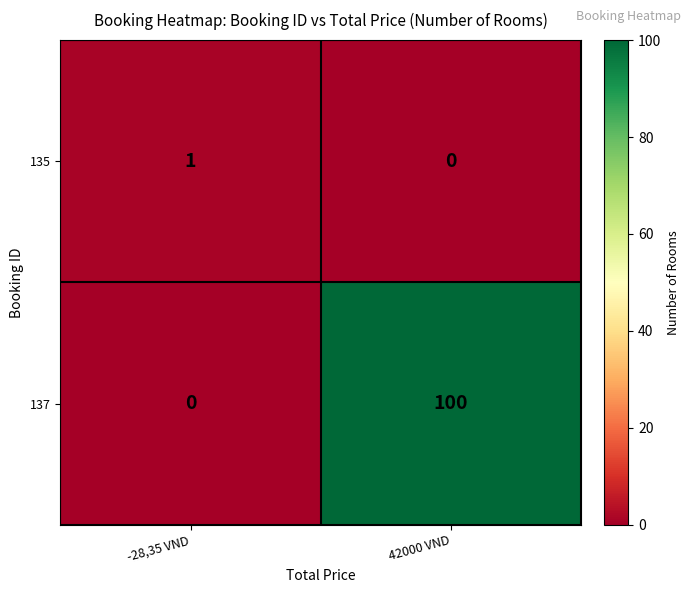

Rank the series at -28,35 VND from lowest to highest value.

137, 135